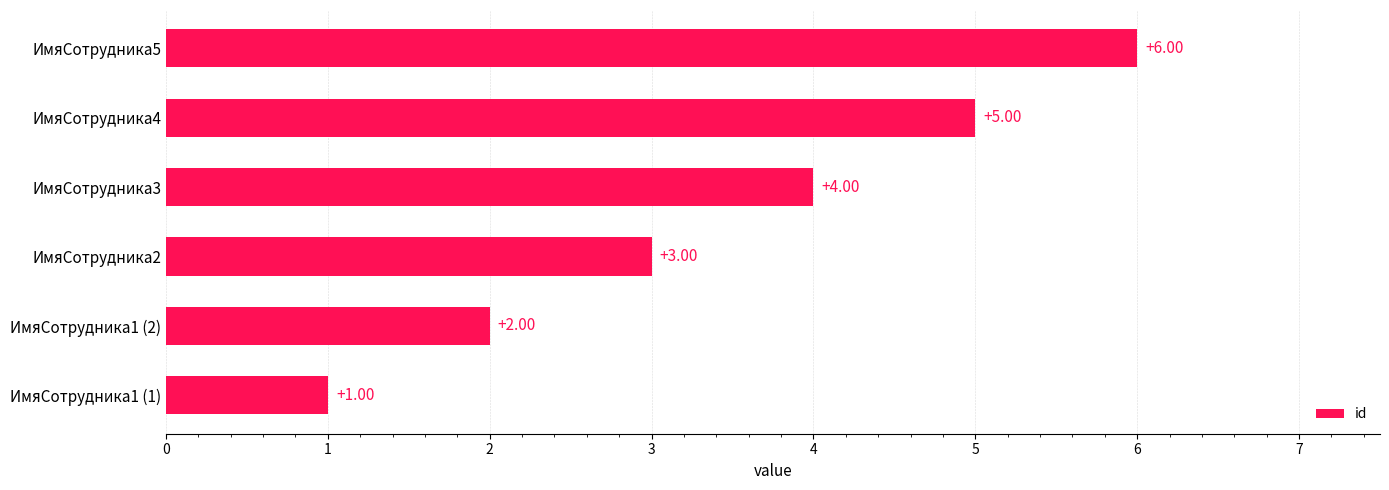

Which category has the highest value across all series?

ИмяСотрудника5